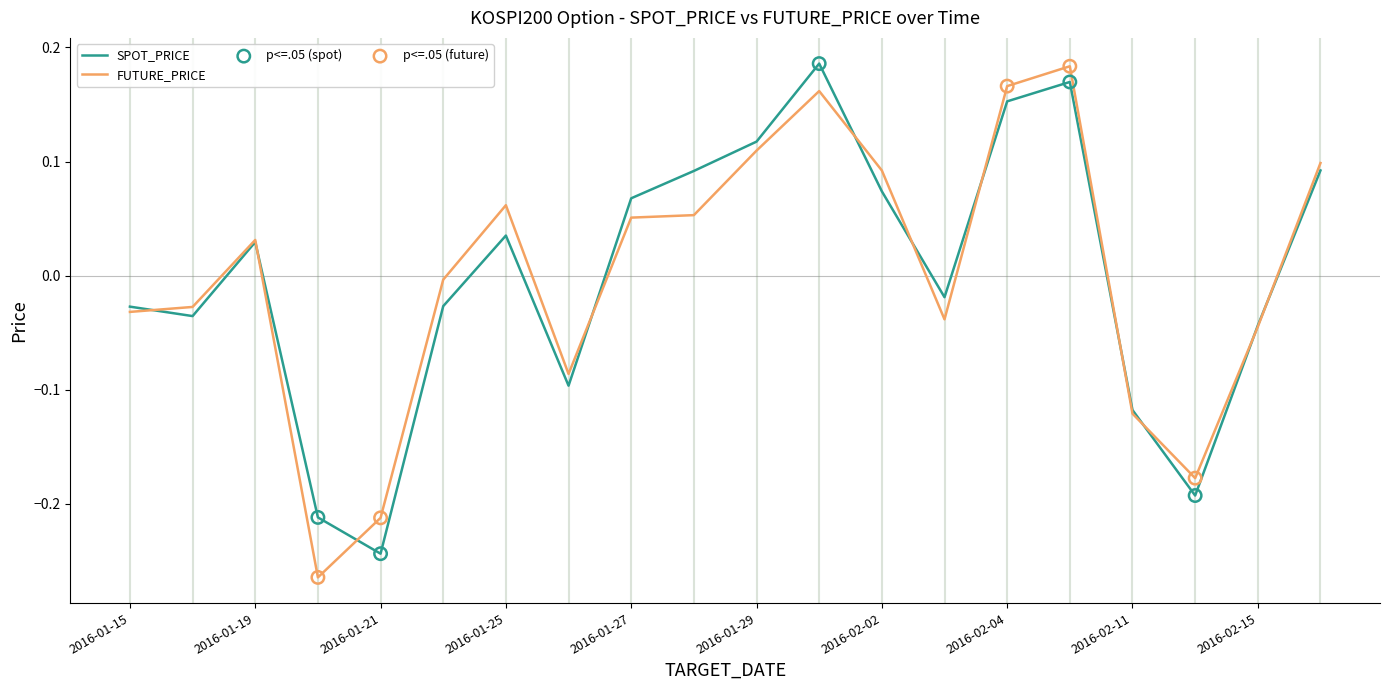

Does the chart have visible grid lines?

No